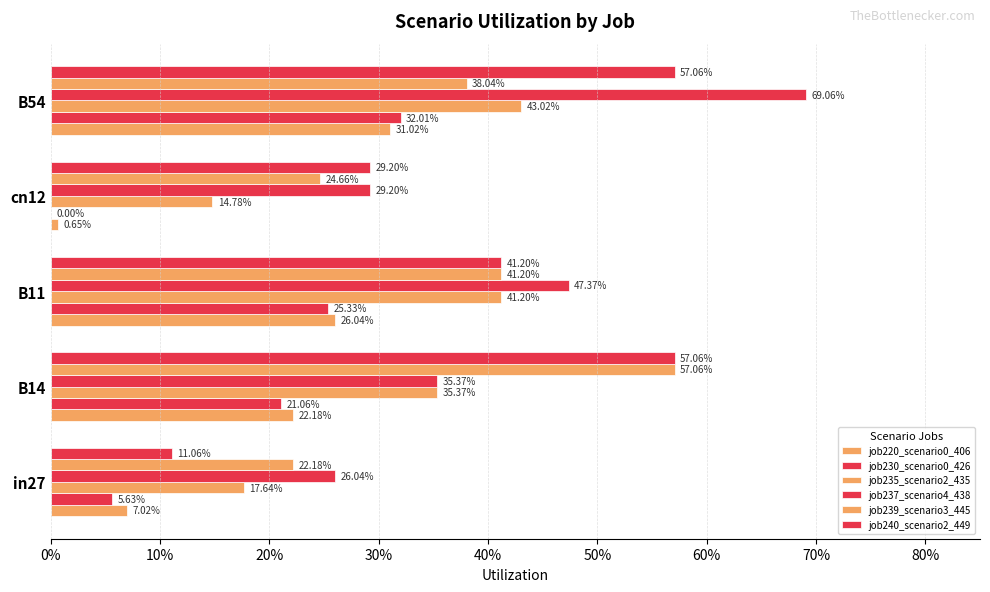

What are all the series names shown in the legend?

job220_scenario0_406, job230_scenario0_426, job235_scenario2_435, job237_scenario4_438, job239_scenario3_445, job240_scenario2_449